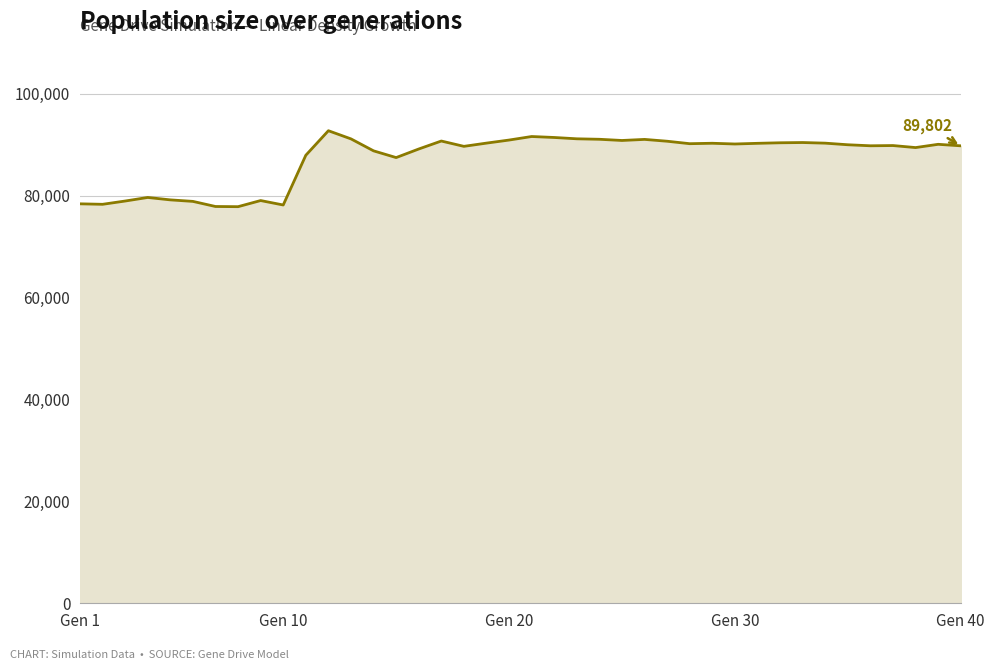

What is the smallest value displayed?

77855